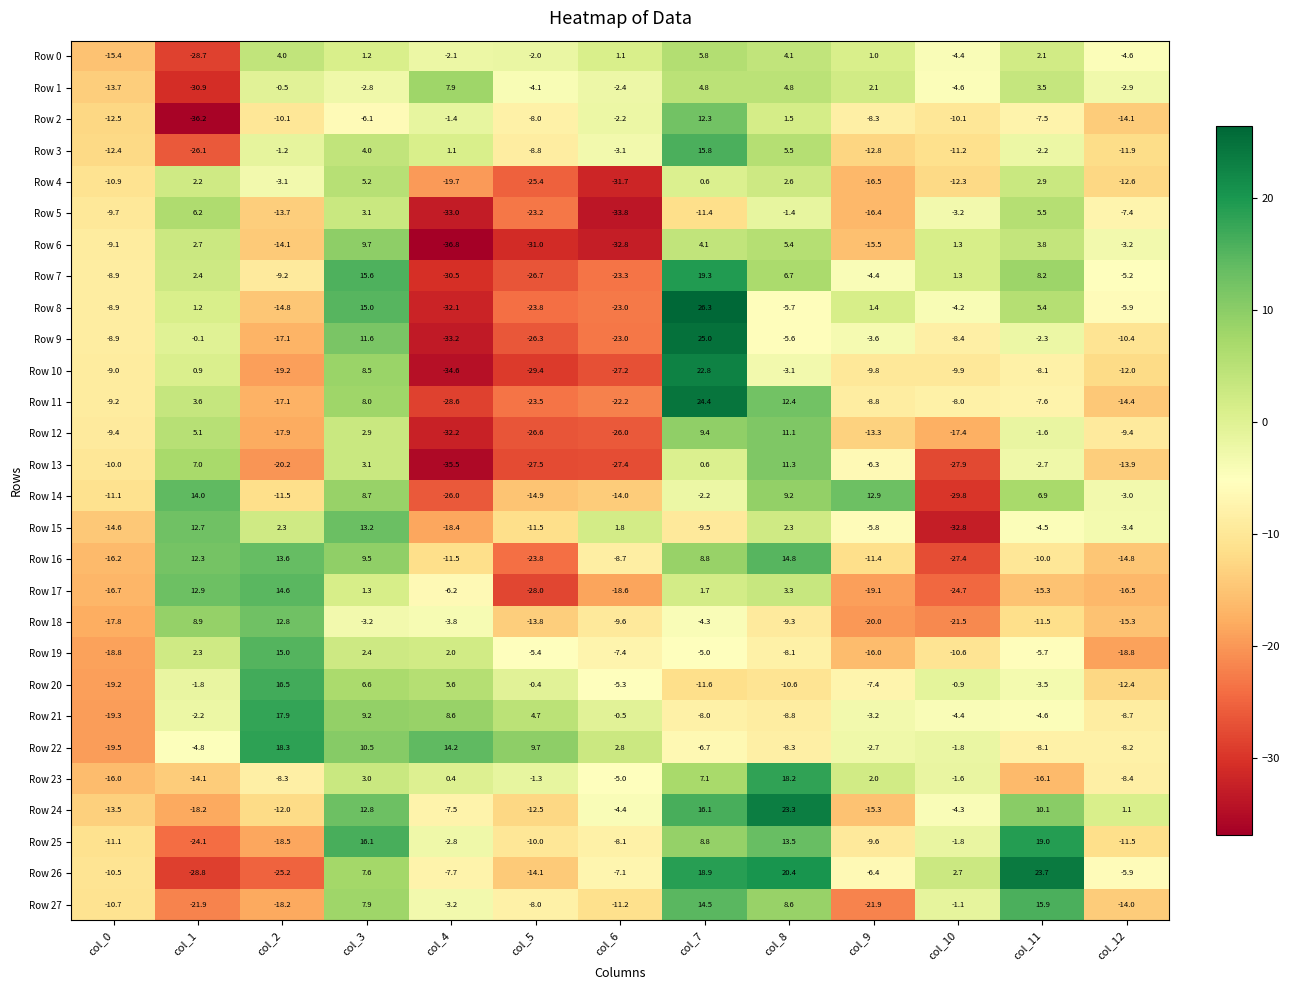

Which series has the largest range (max minus min)?

Row 8